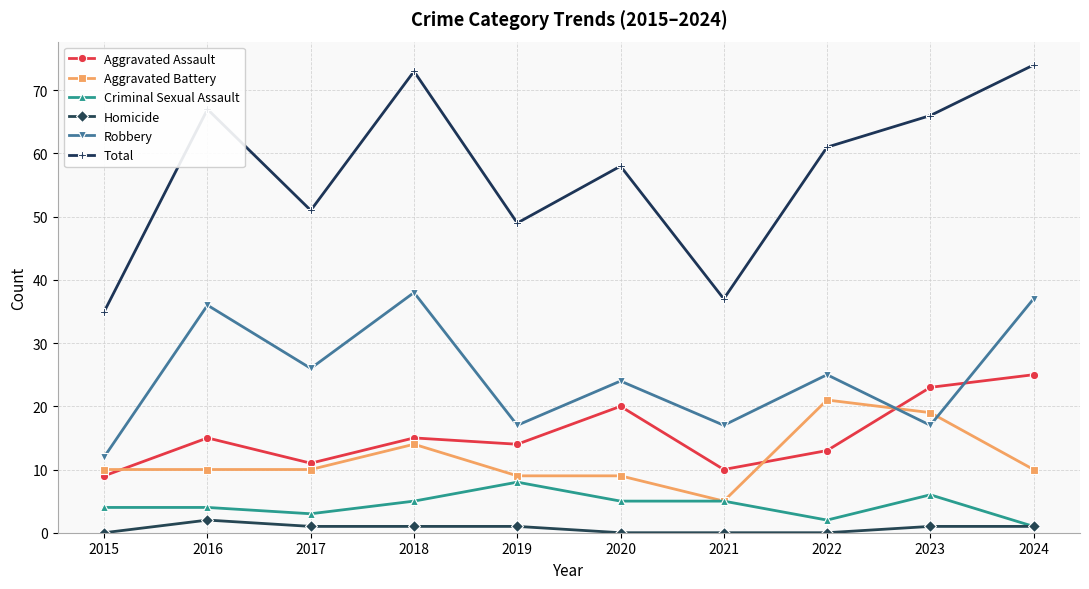

True or false: Robbery has more than 1 points higher than both neighbors.

True